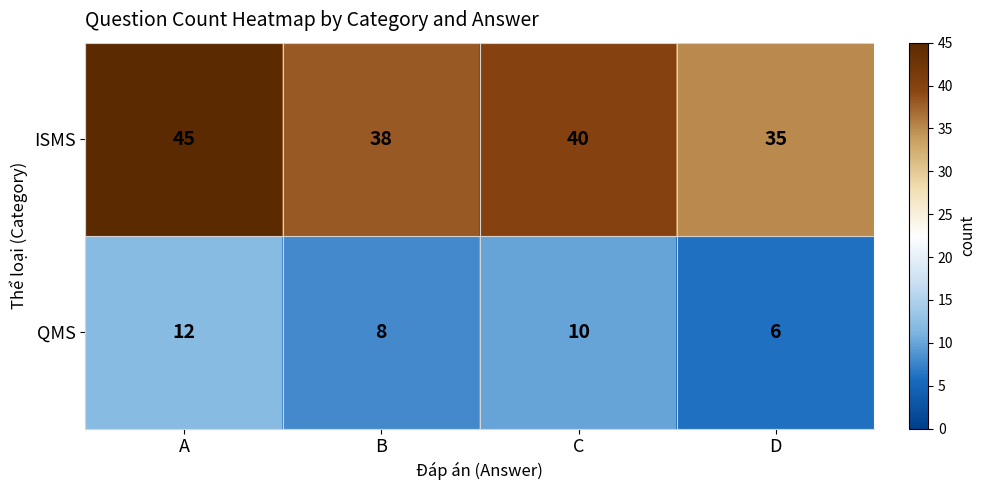

Which category has the highest value across all series?

A